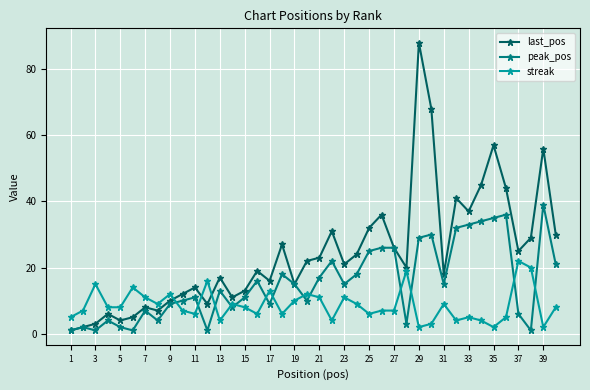

Which series has the widest spread of values?

last_pos